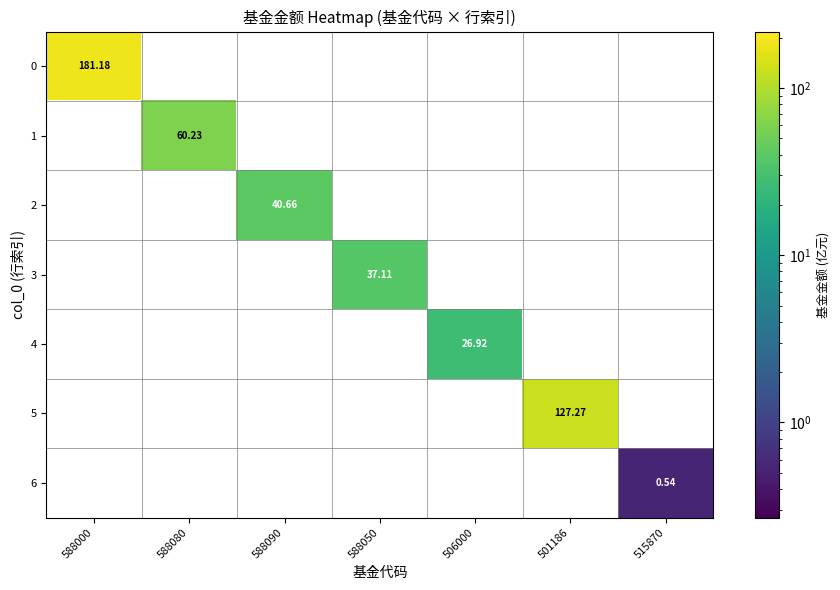

The 2 series shows 40.7 at 588090. True or false?

True